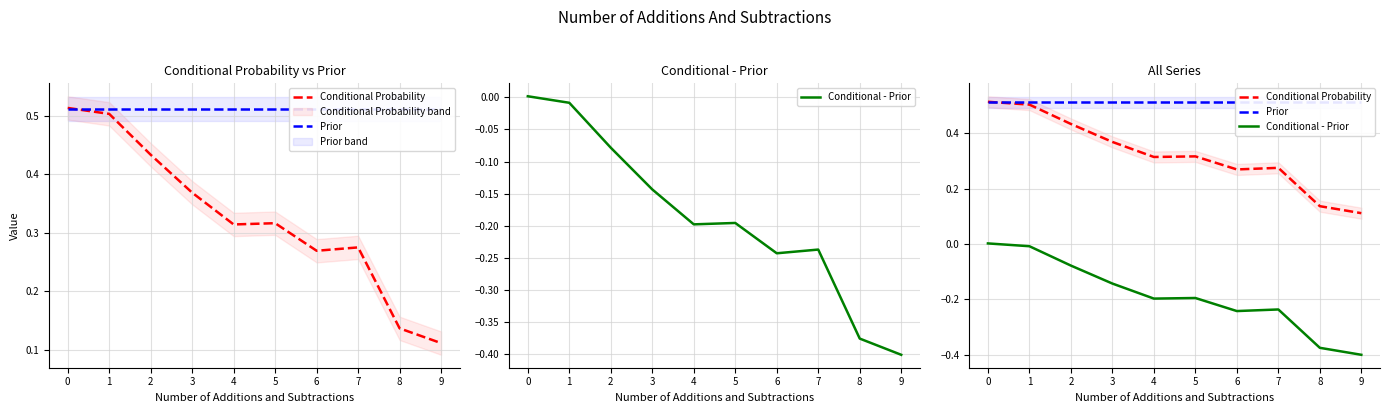

What is the value of the Prior point at the 2nd from the left?

0.5